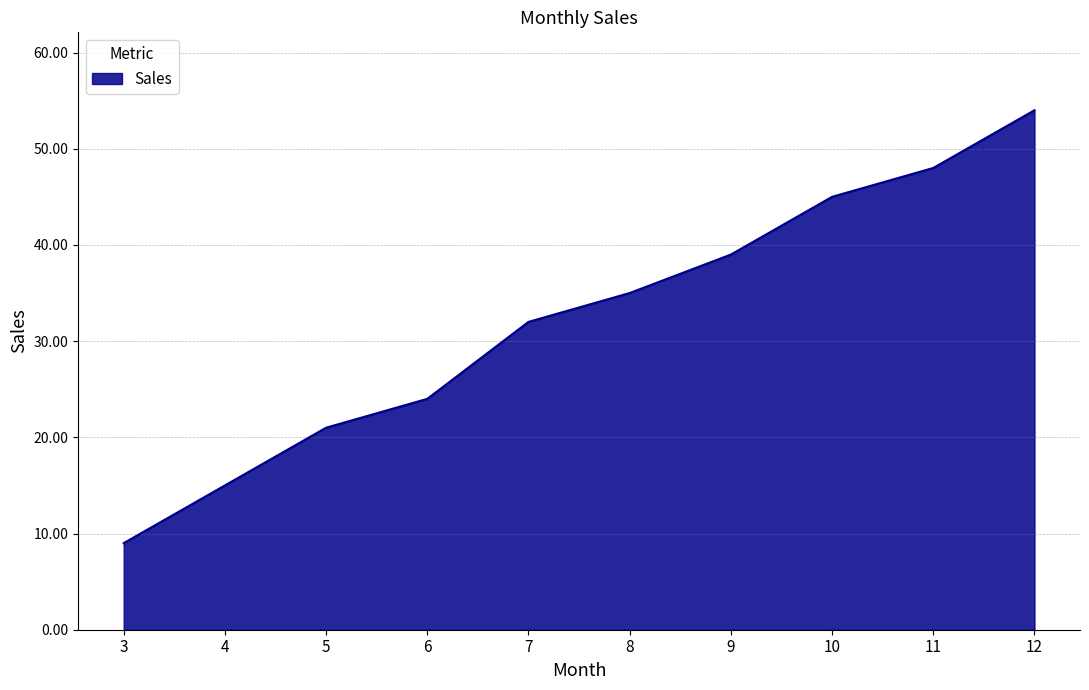

Reading left to right, list all the values displayed in this chart.

3=9	4=15	5=21	6=24	7=32	8=35	9=39	10=45	11=48	12=54